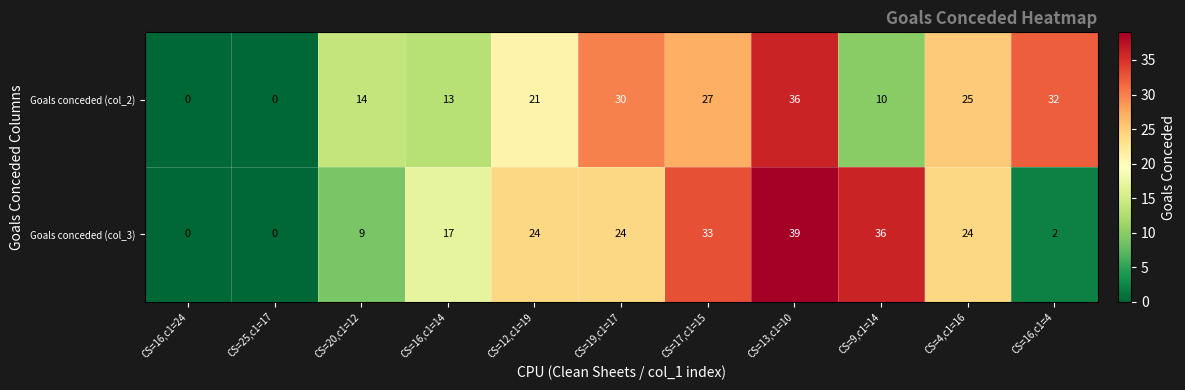

The Goals conceded (col_3) series shows 14 at CS=4,c1=16. True or false?

False